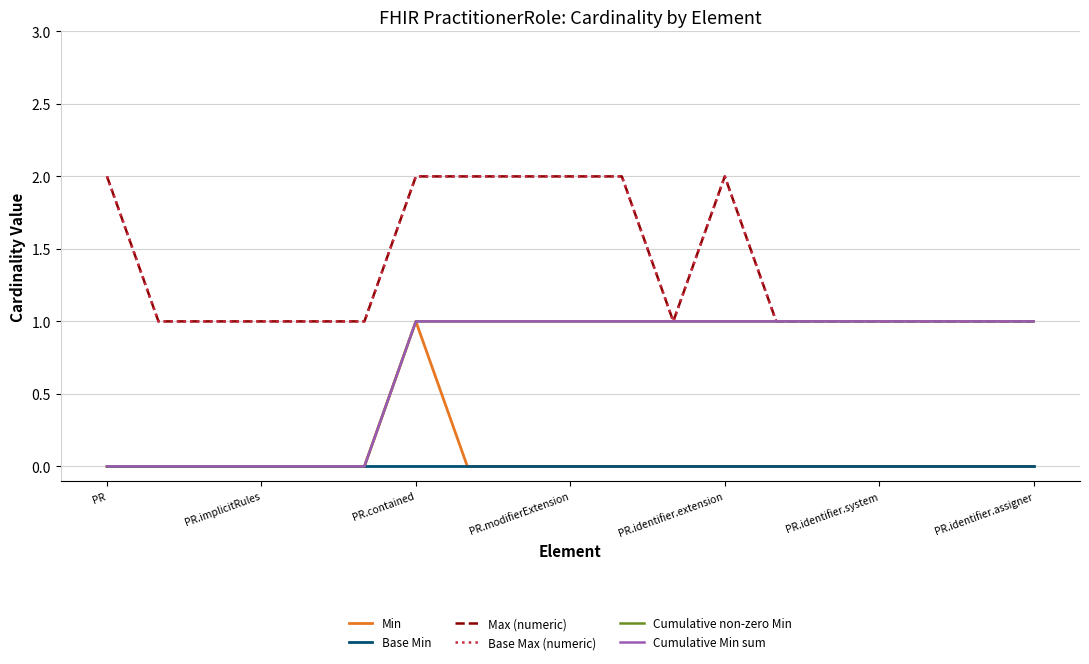

Is this an area chart (filled region under the line)?

No